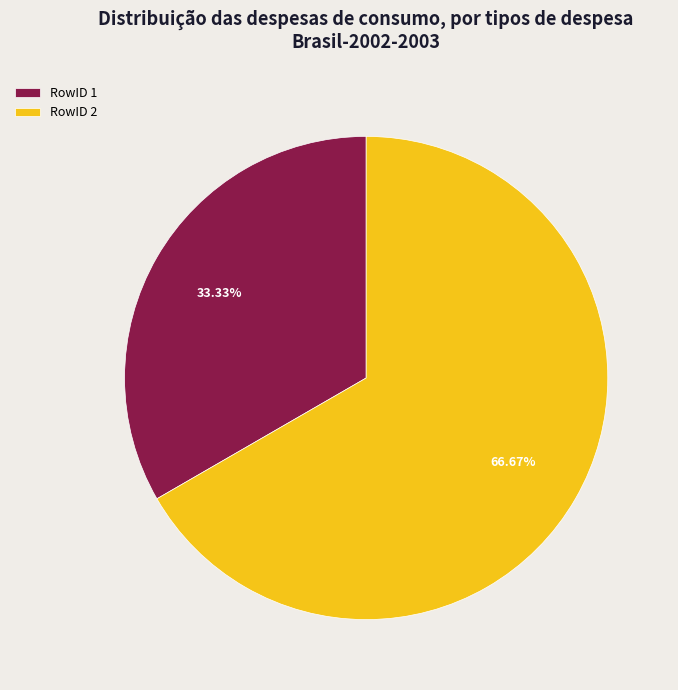

Which has a higher value, RowID 1 or RowID 2?

RowID 2